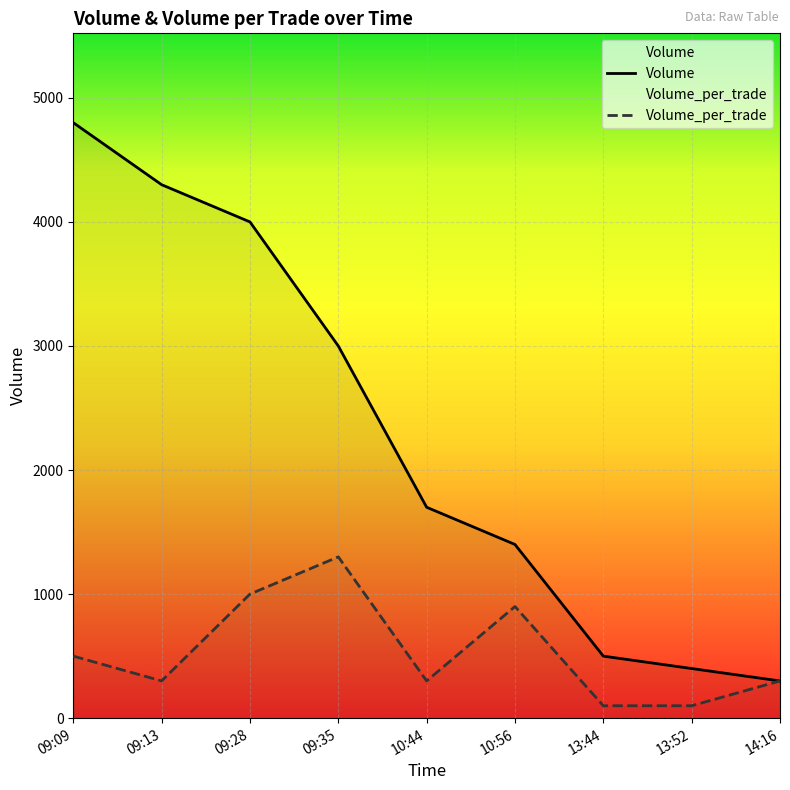

List the series in order of their peak value, lowest first.

Volume_per_trade, Volume